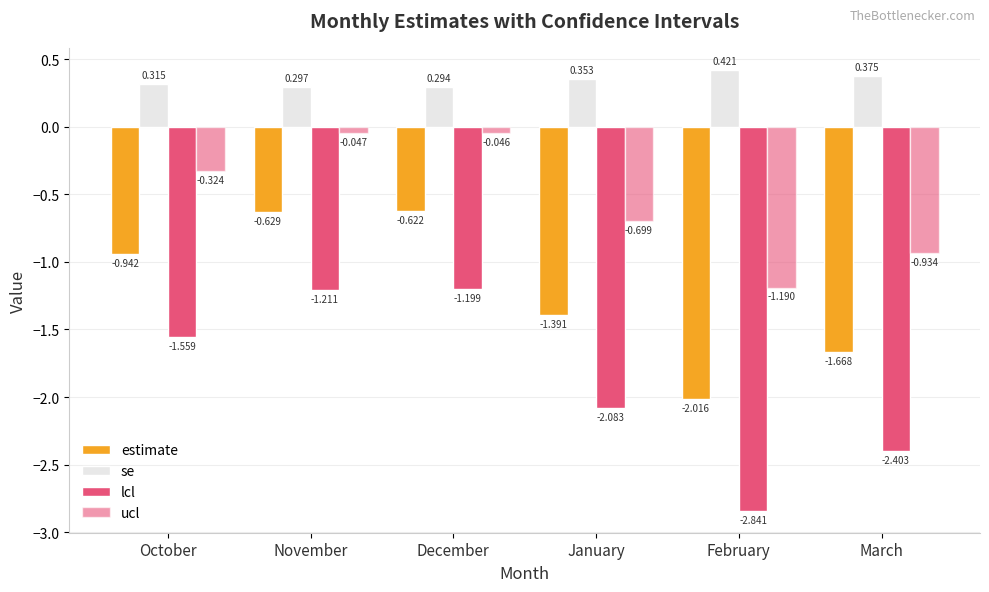

Which has a higher value, March or February?

March